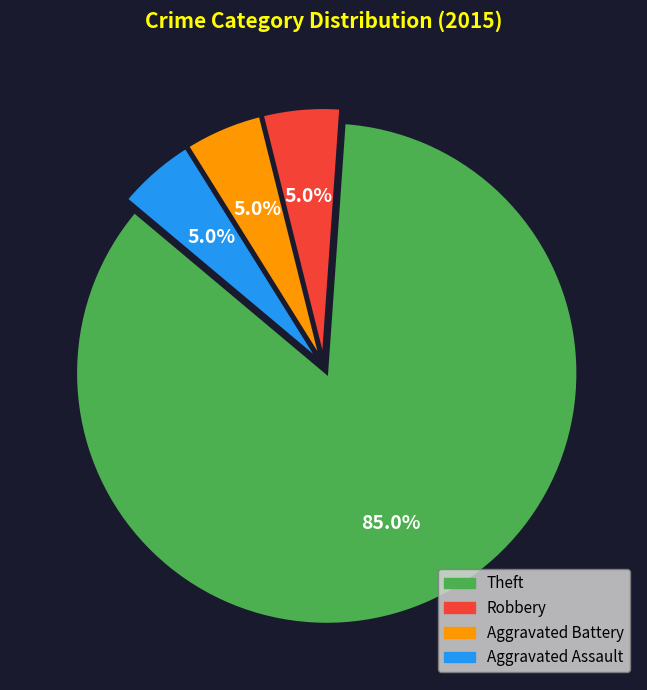

Which category has the biggest portion of the pie?

Theft